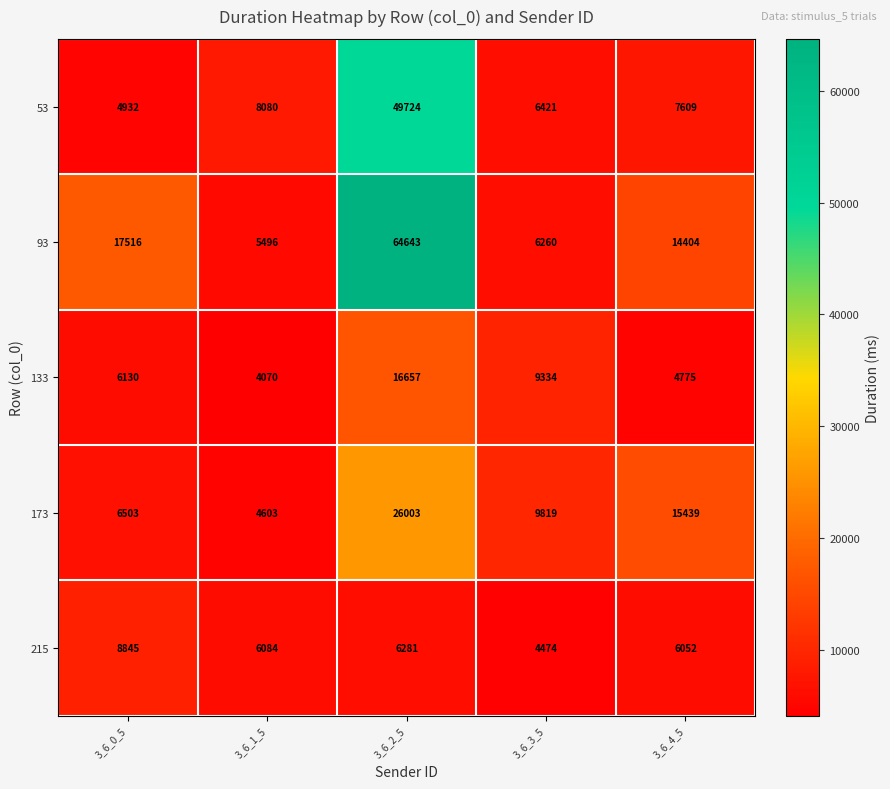

True or false: 93 has a value of 4177 at 3_6_0_5.

False